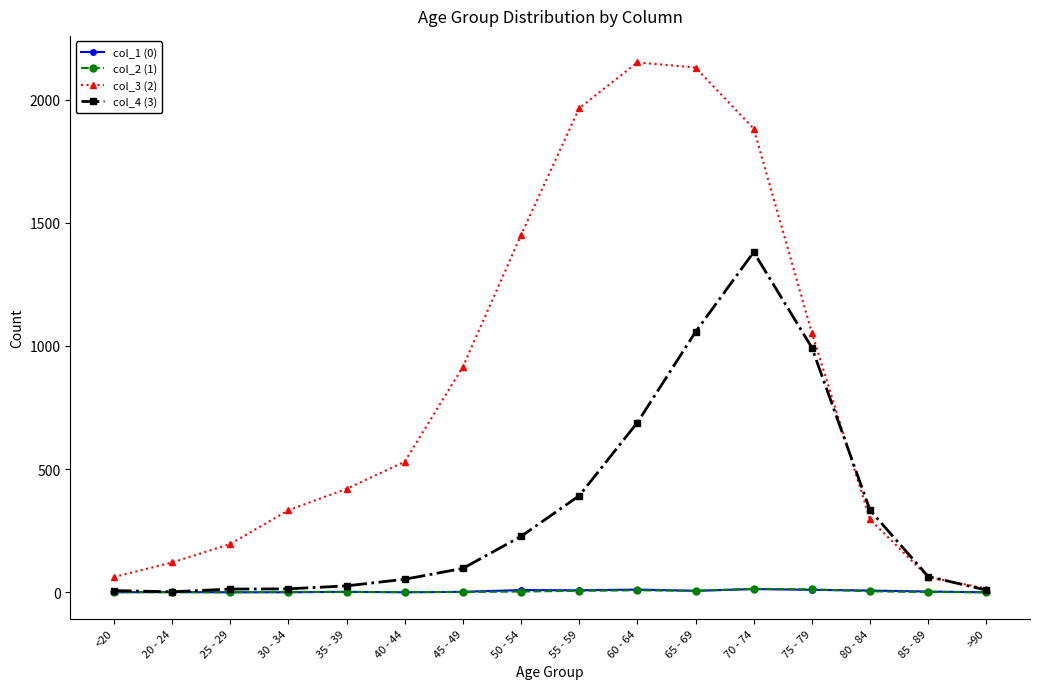

What is the total value across all series at >90?

24